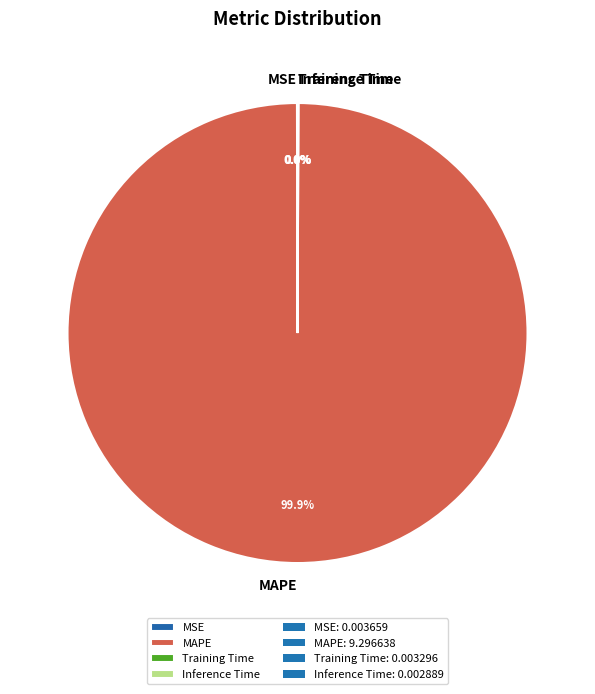

Which category has the biggest portion of the pie?

MAPE